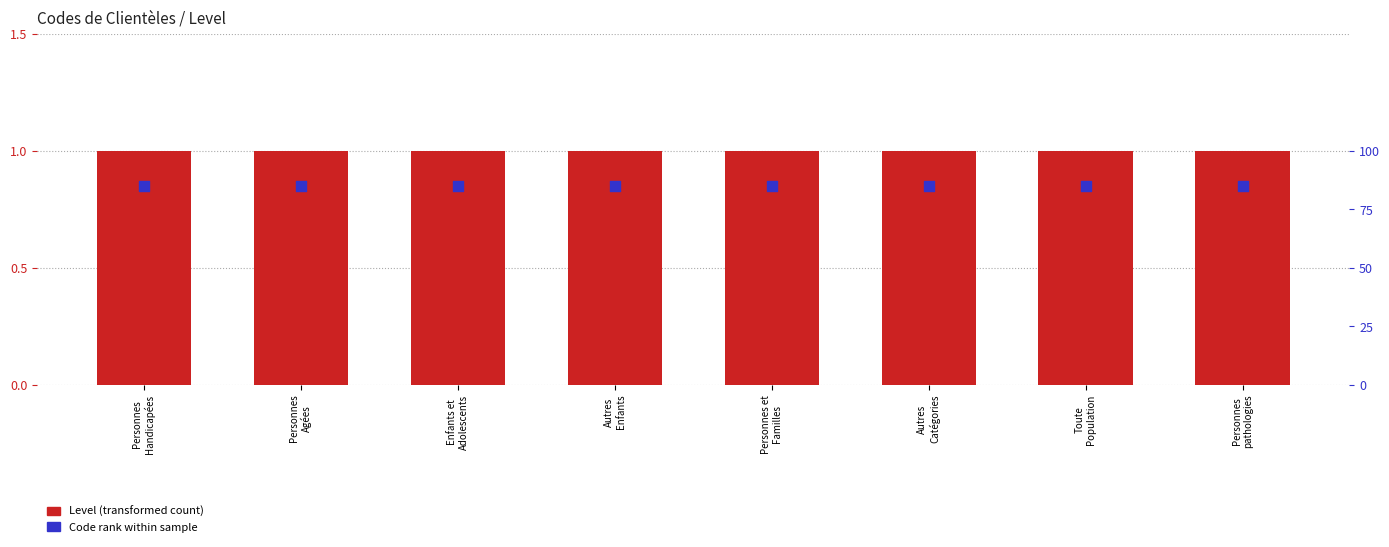

Which series has the largest total across all categories?

Level